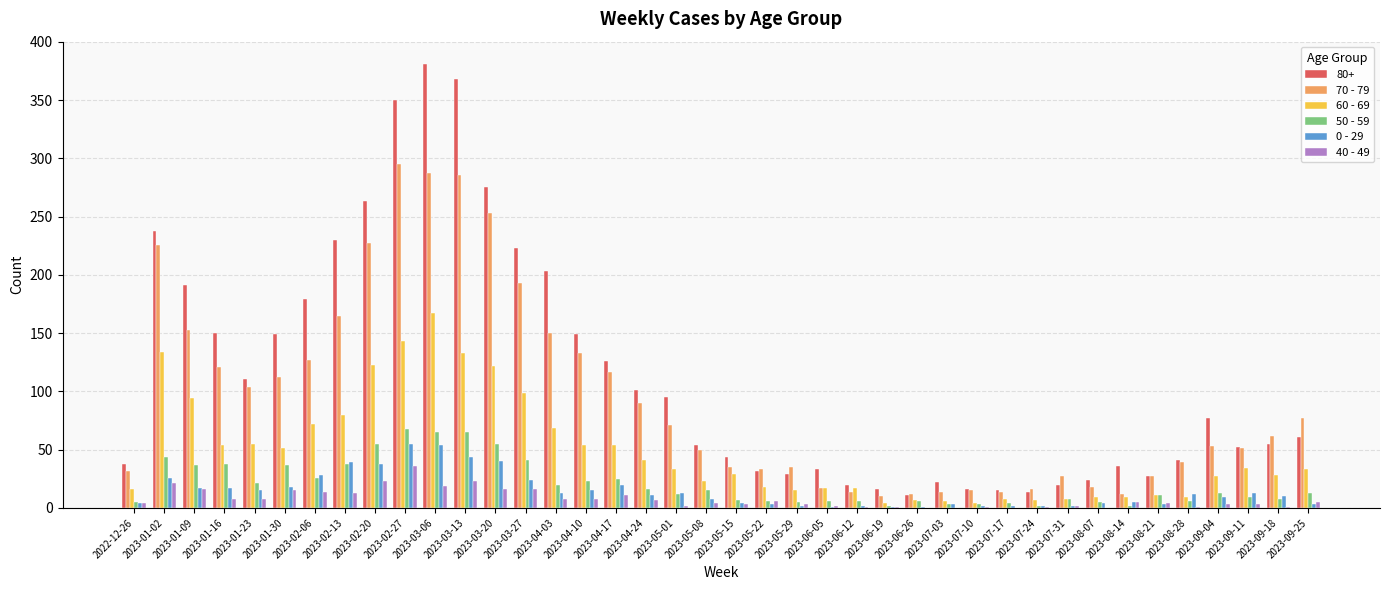

What is the sum of the 70 - 79 values at 2023-04-03 and 2022-12-26?

182